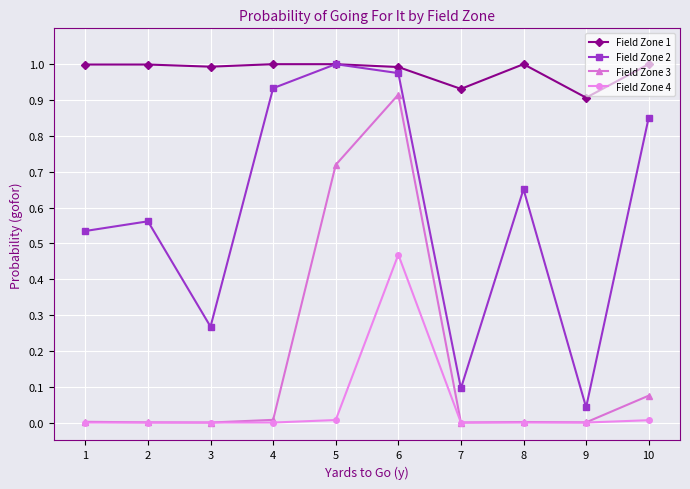

At which category is the sum across all series the highest?

6